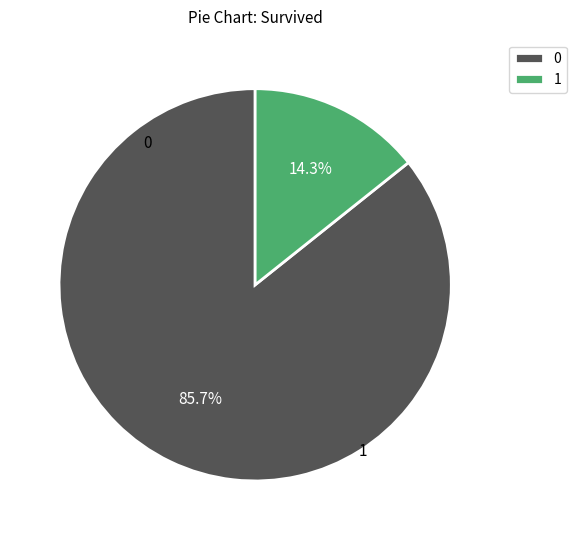

Is there any slice that represents more than half of the pie?

Yes